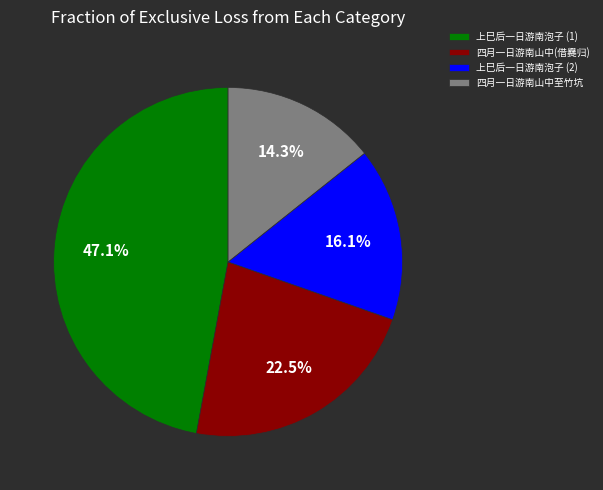

Does 上巳后一日游南泡子 (1) account for over 50% of the chart?

No